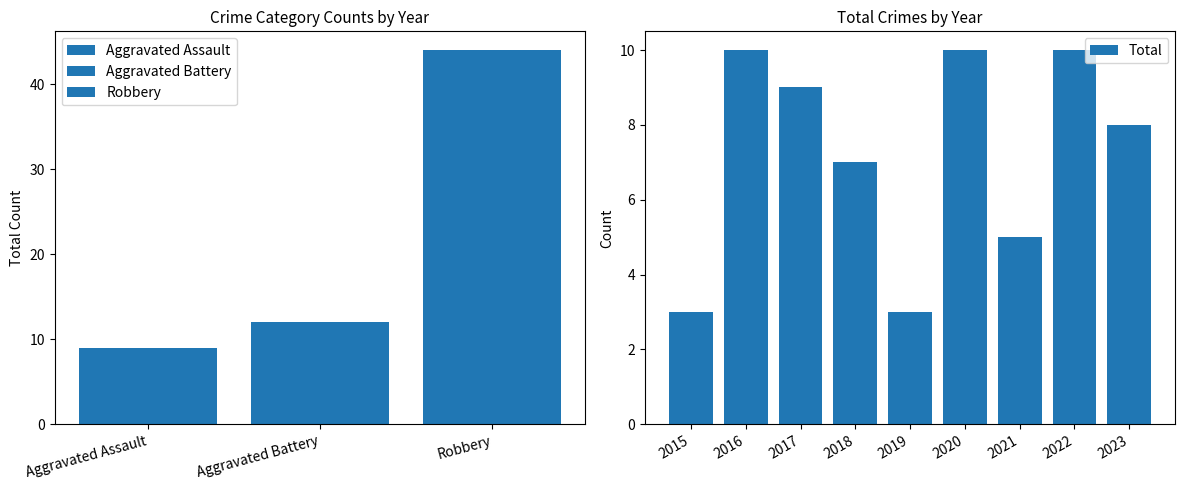

True or false: Total has a value of 10 at 2020.

True